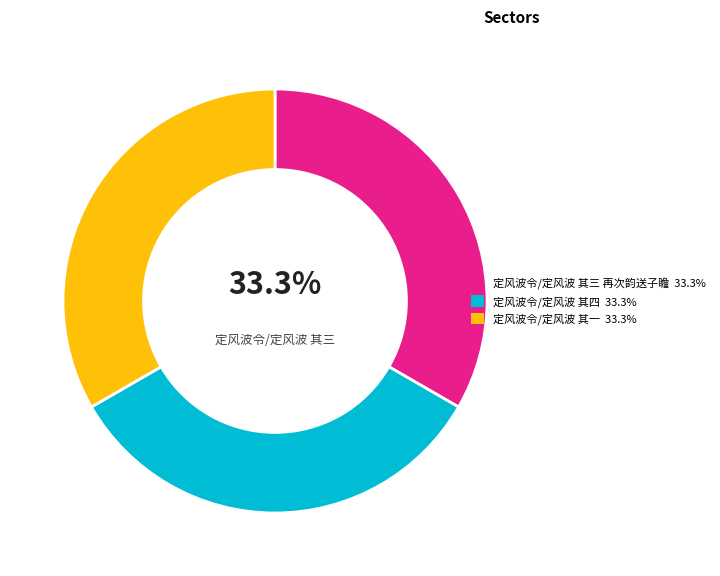

Is there any slice that represents more than half of the pie?

No